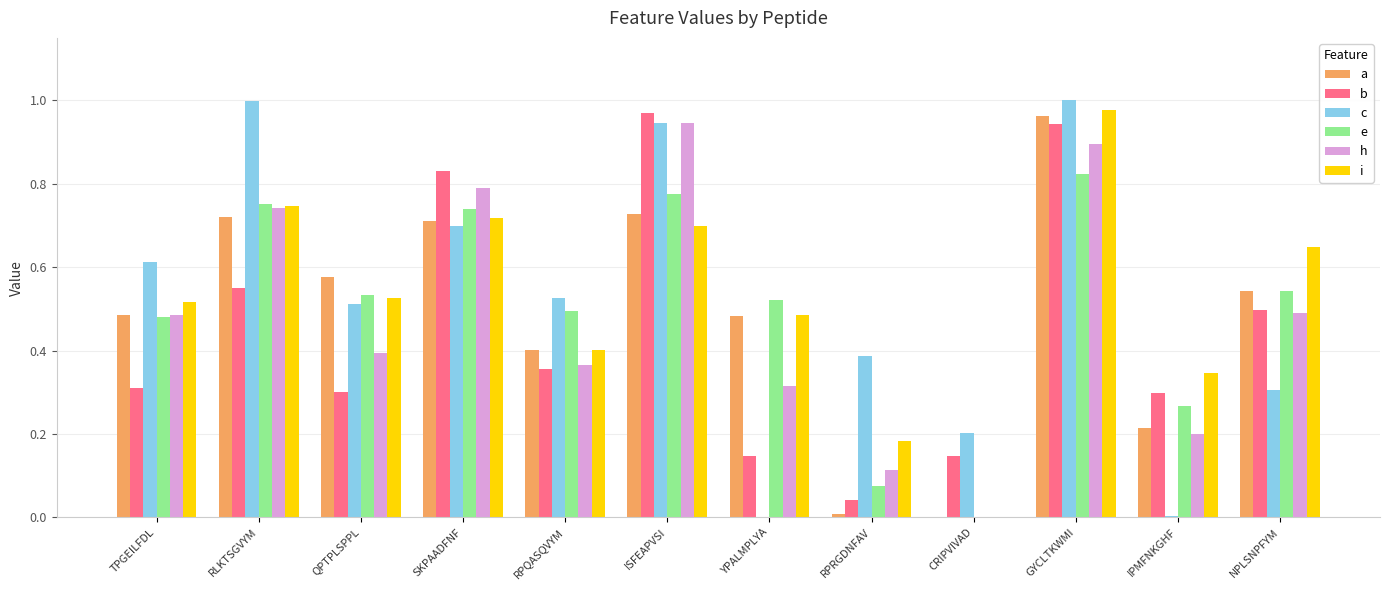

True or false: h has a value of 0.2 at RPRGDNFAV.

False